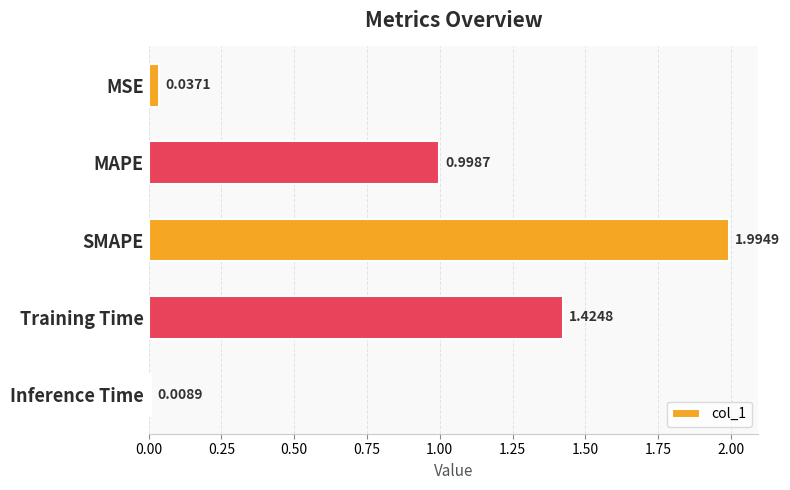

What is the label of the 1st bar from the bottom?

Inference Time